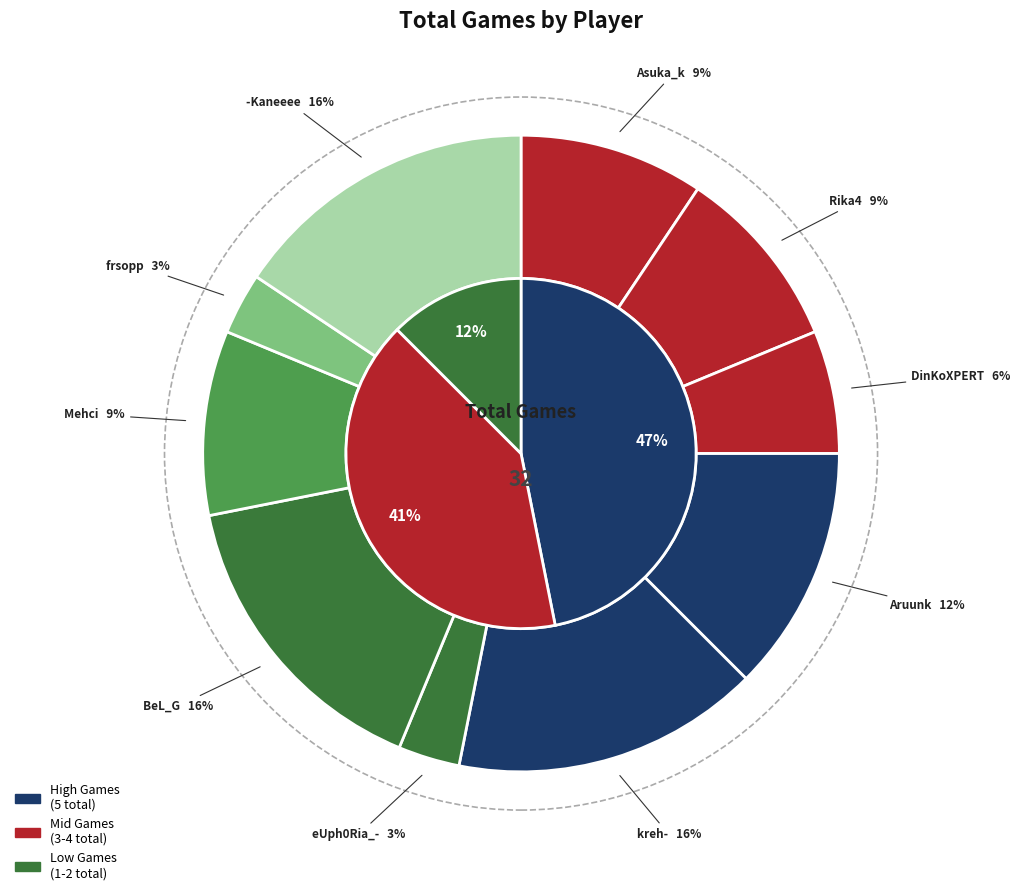

Does BeL_G account for over 50% of the chart?

No